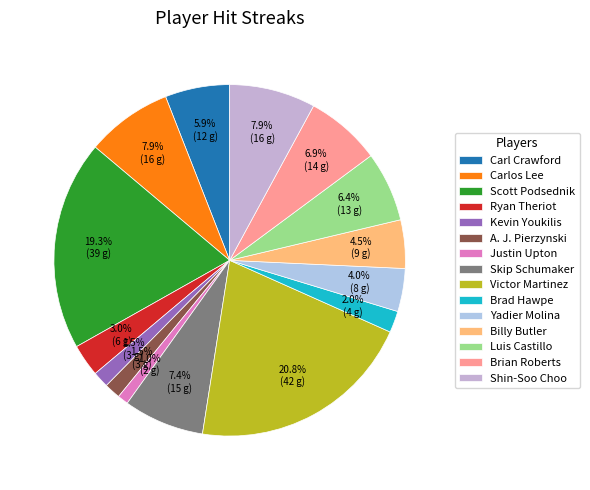

Does any single category account for the majority?

No